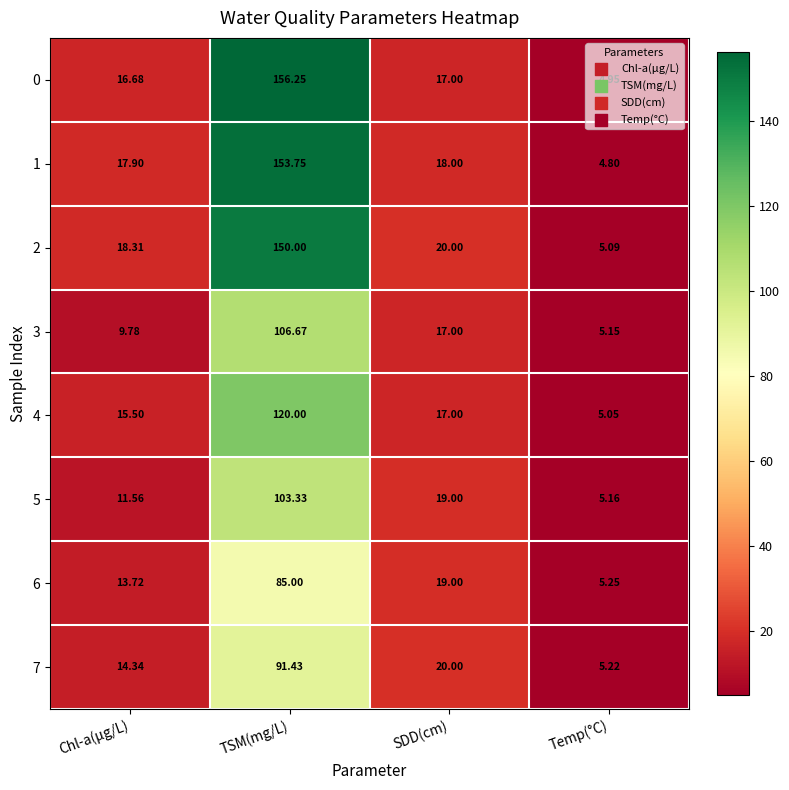

At which label does 0 first exceed 17?

TSM(mg/L)